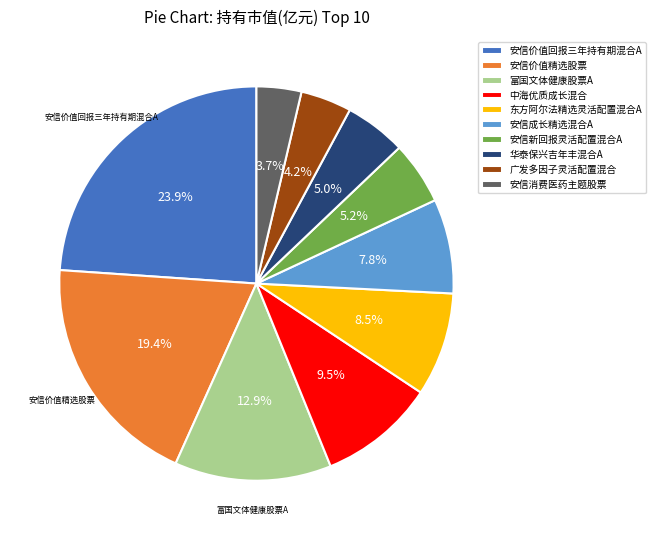

Does any single category account for the majority?

No